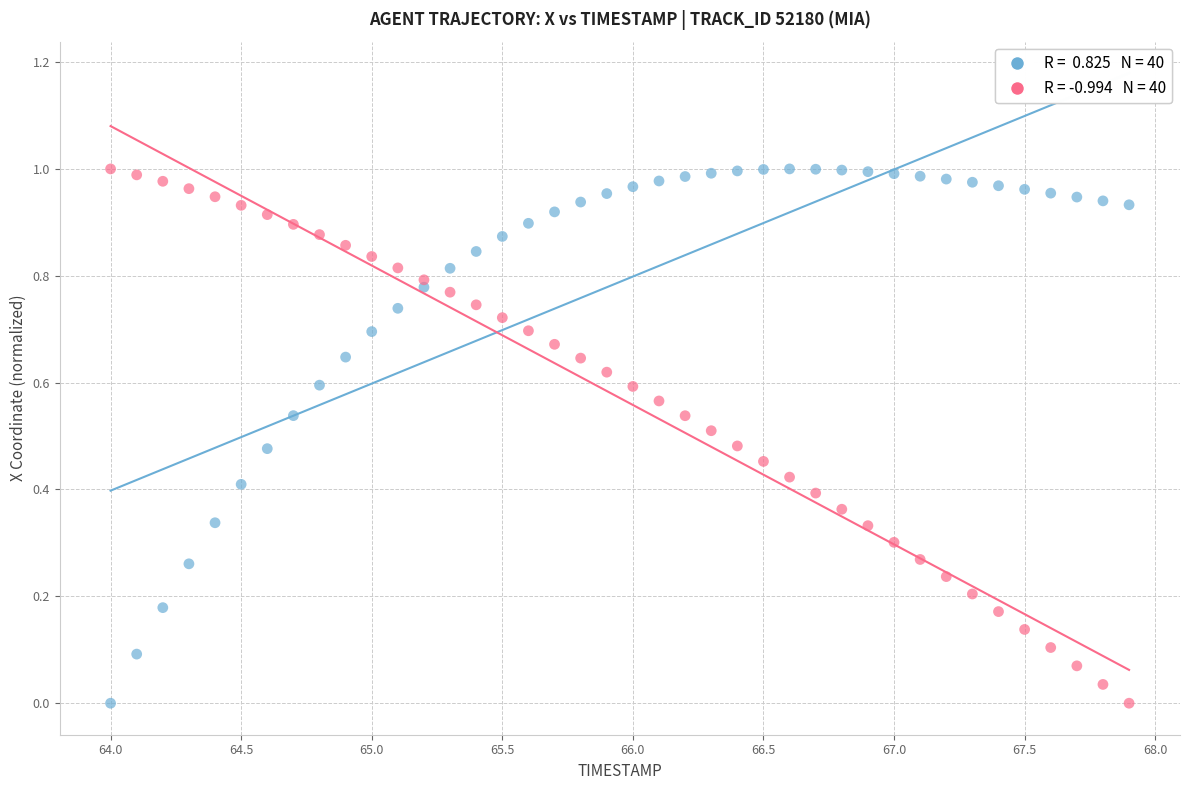

Across all data points, what is the range of X values (max minus min)?

3.9